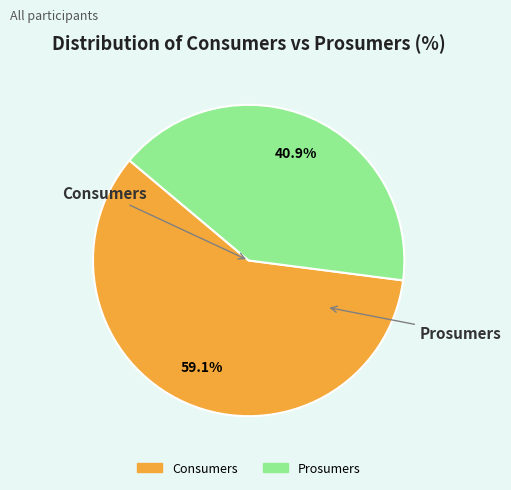

To the nearest percent, what percentage of the pie is Consumers?

59%